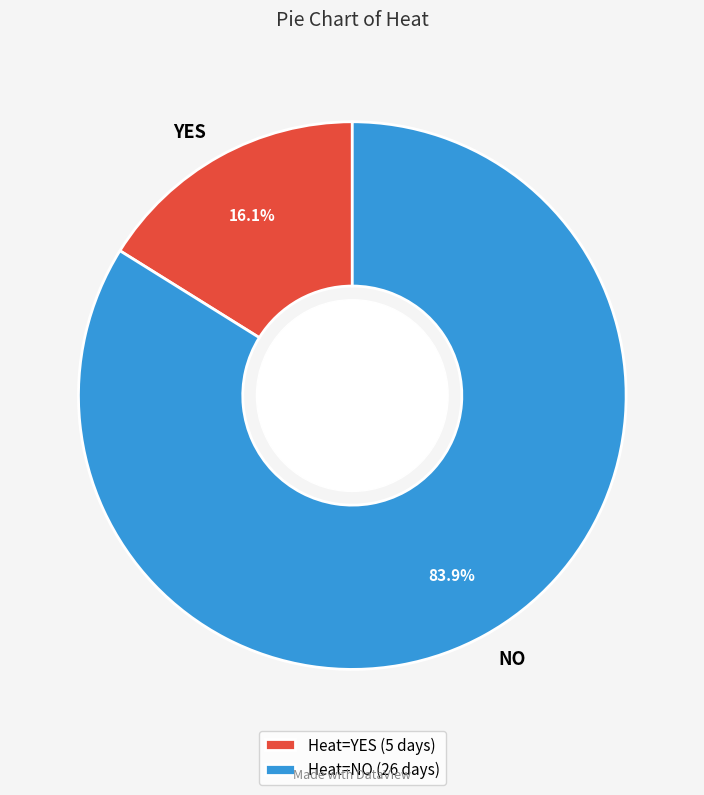

Which slice represents more than half of the pie?

NO